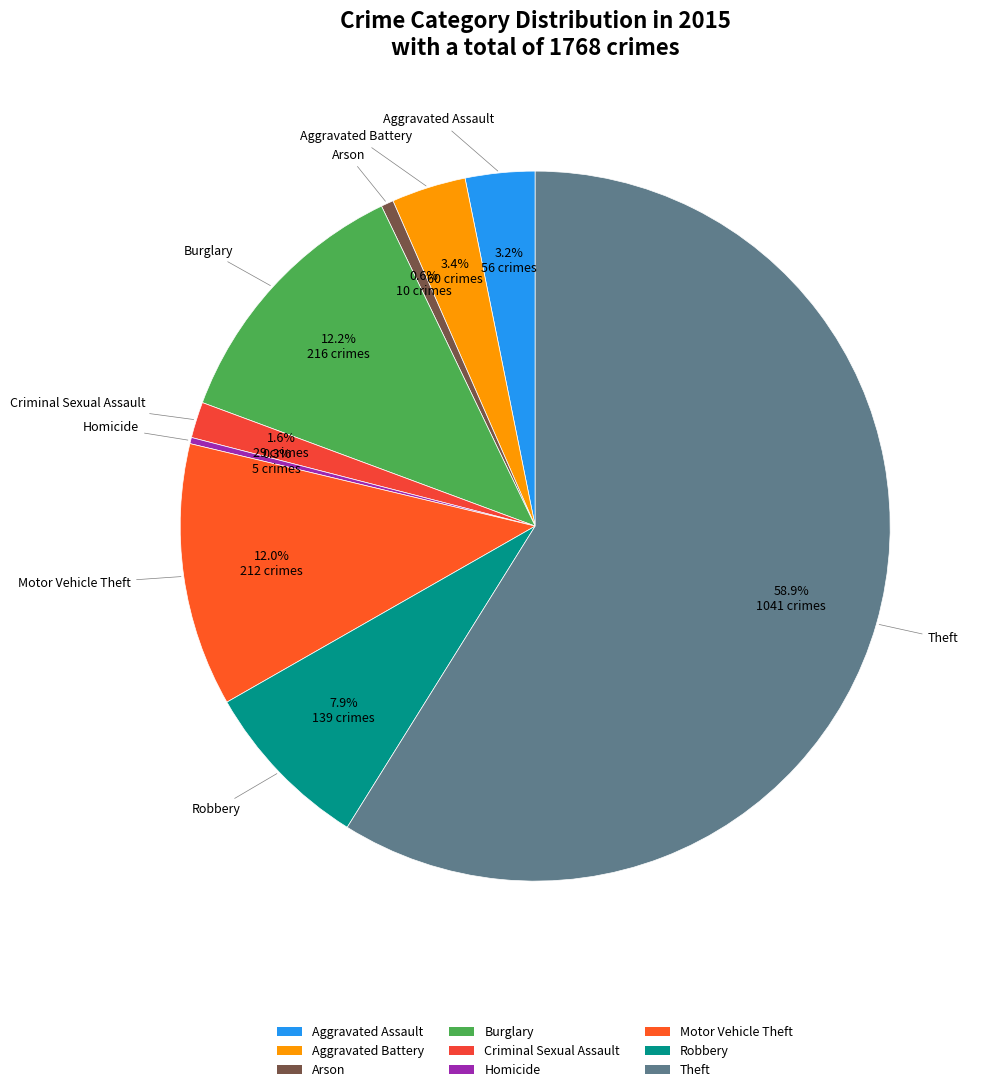

What is the ratio of the value at Aggravated Battery to the value at Arson?

6.0